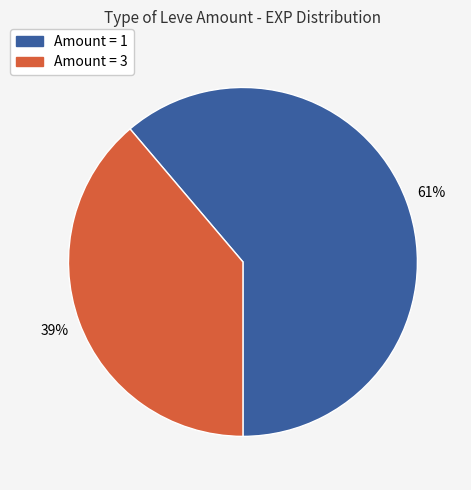

Is there a majority slice in this chart?

Yes